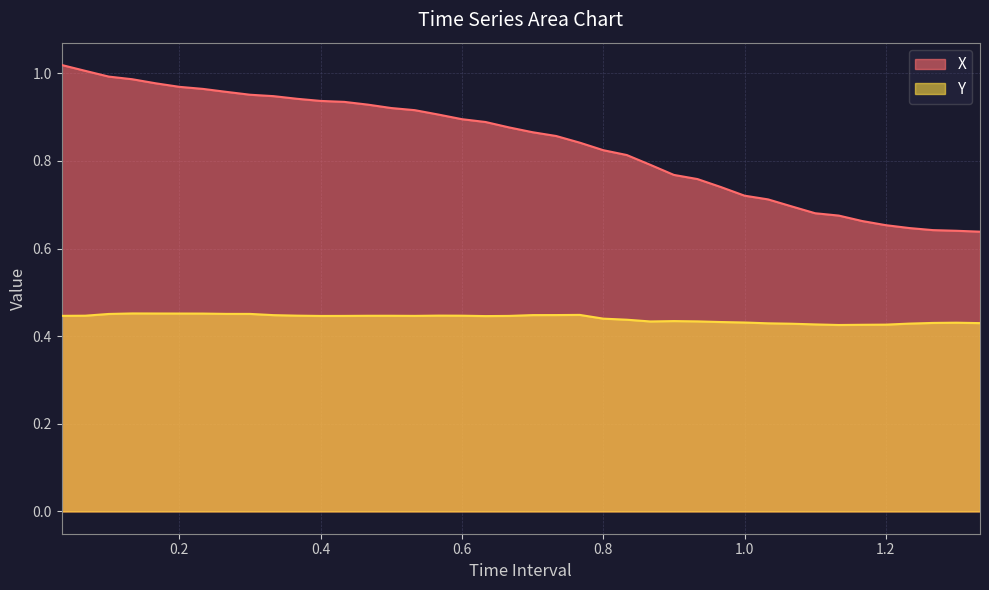

Which label corresponds to the largest value in the chart?

0.03333333333333333